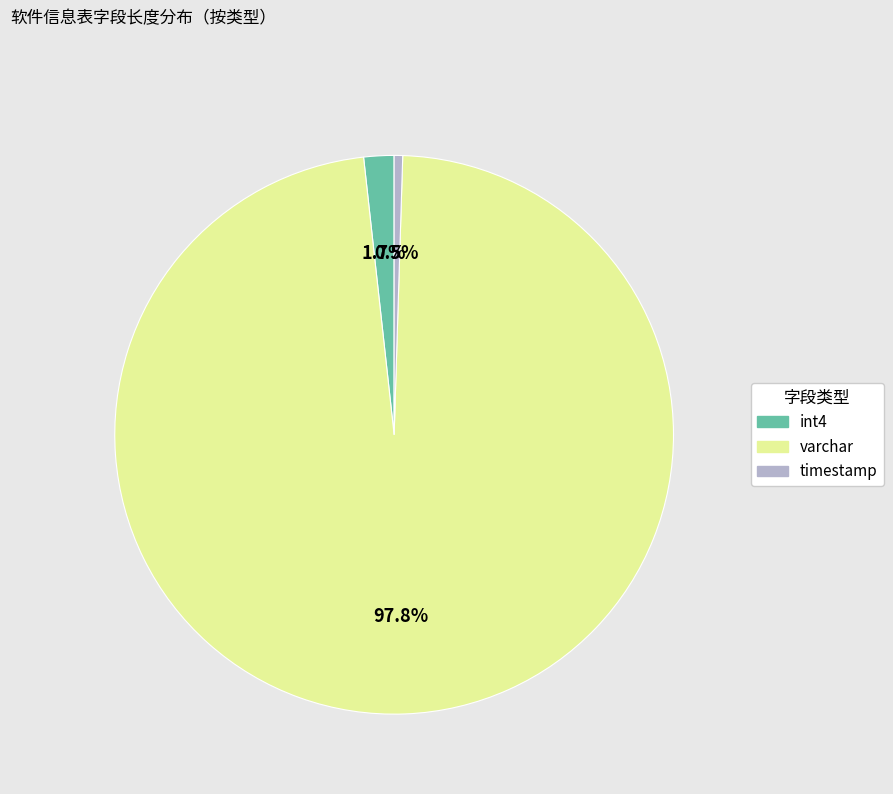

Does any single category account for the majority?

Yes